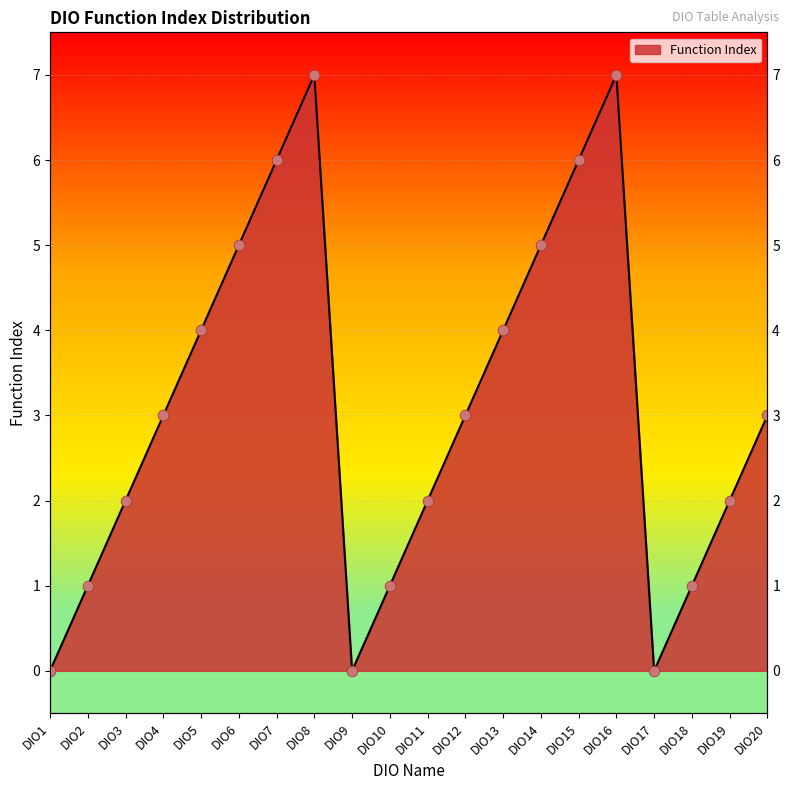

What is the ratio of the value at DIO2 to the value at DIO5?

0.2